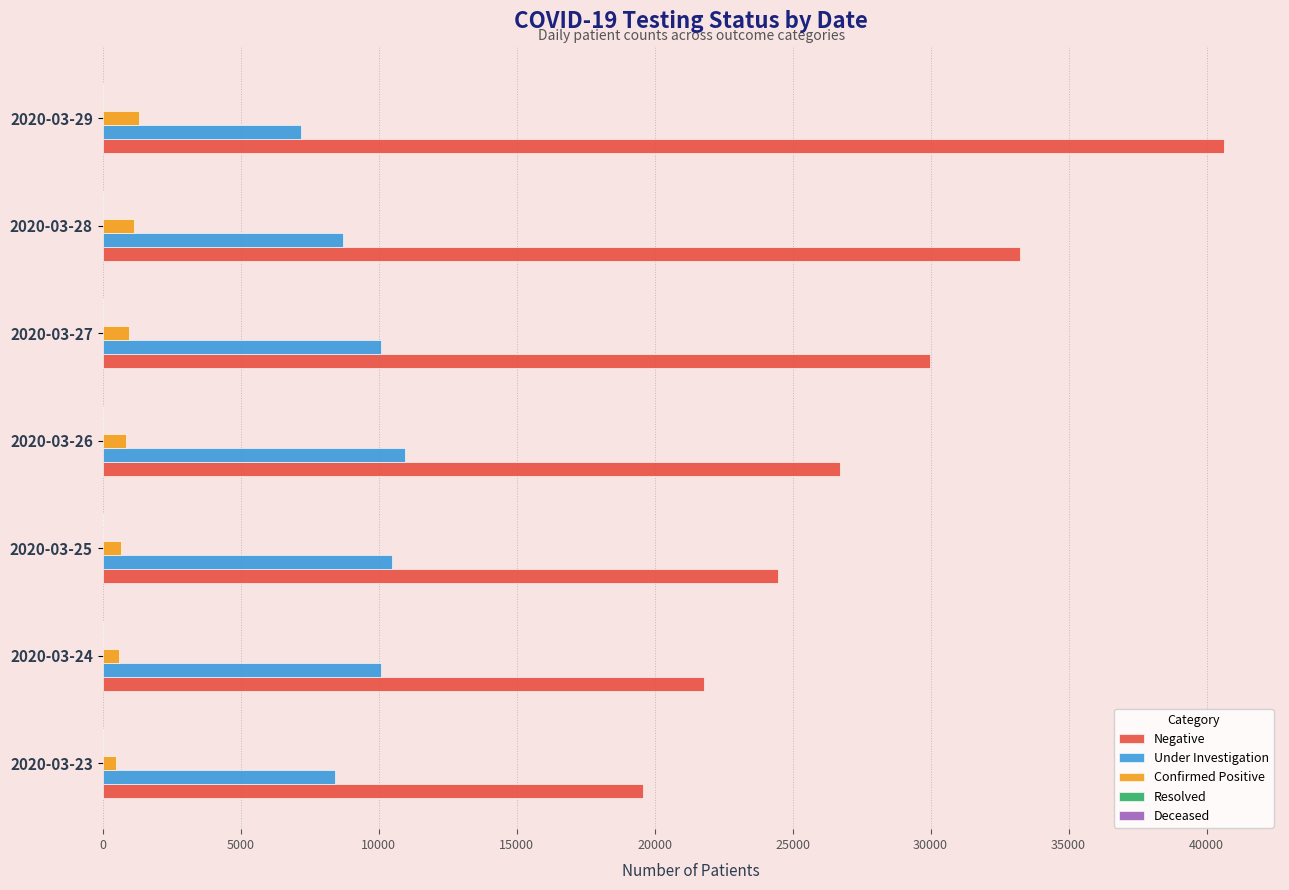

Count the number of categories in the chart.

7